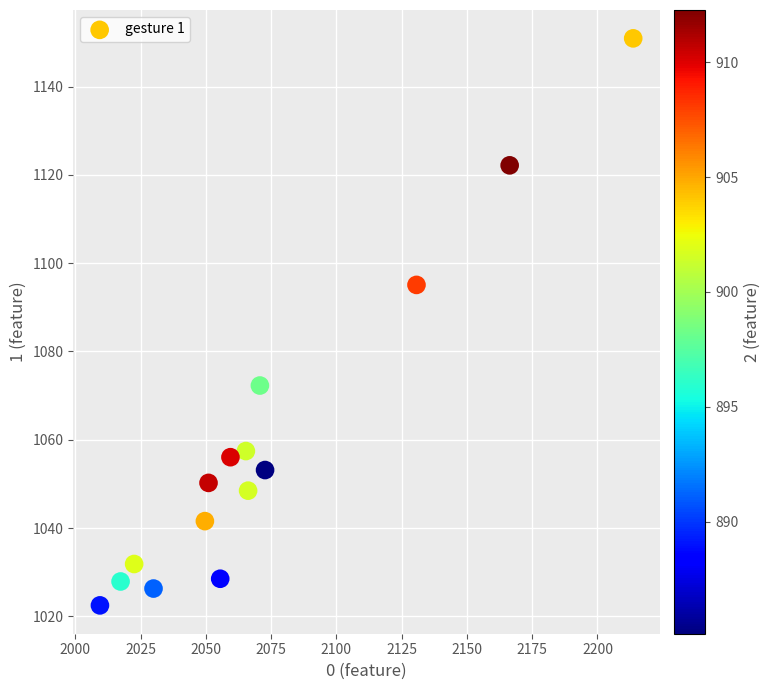

What is the range of Y values (max minus min)?

128.4